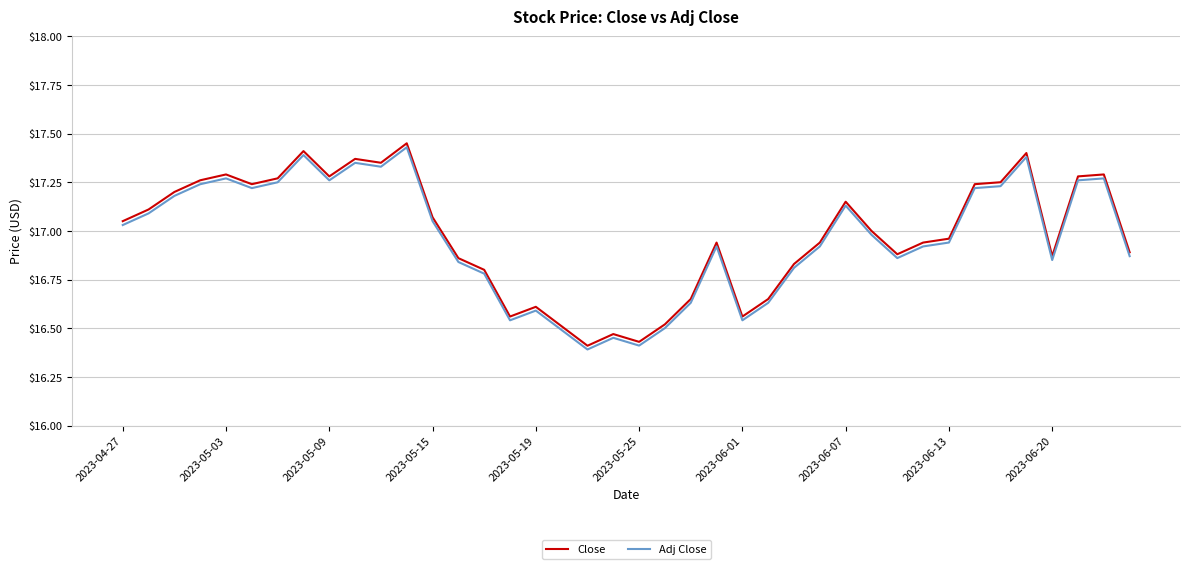

In Adj Close, how many points are higher than both neighbors (excluding endpoints)?

10